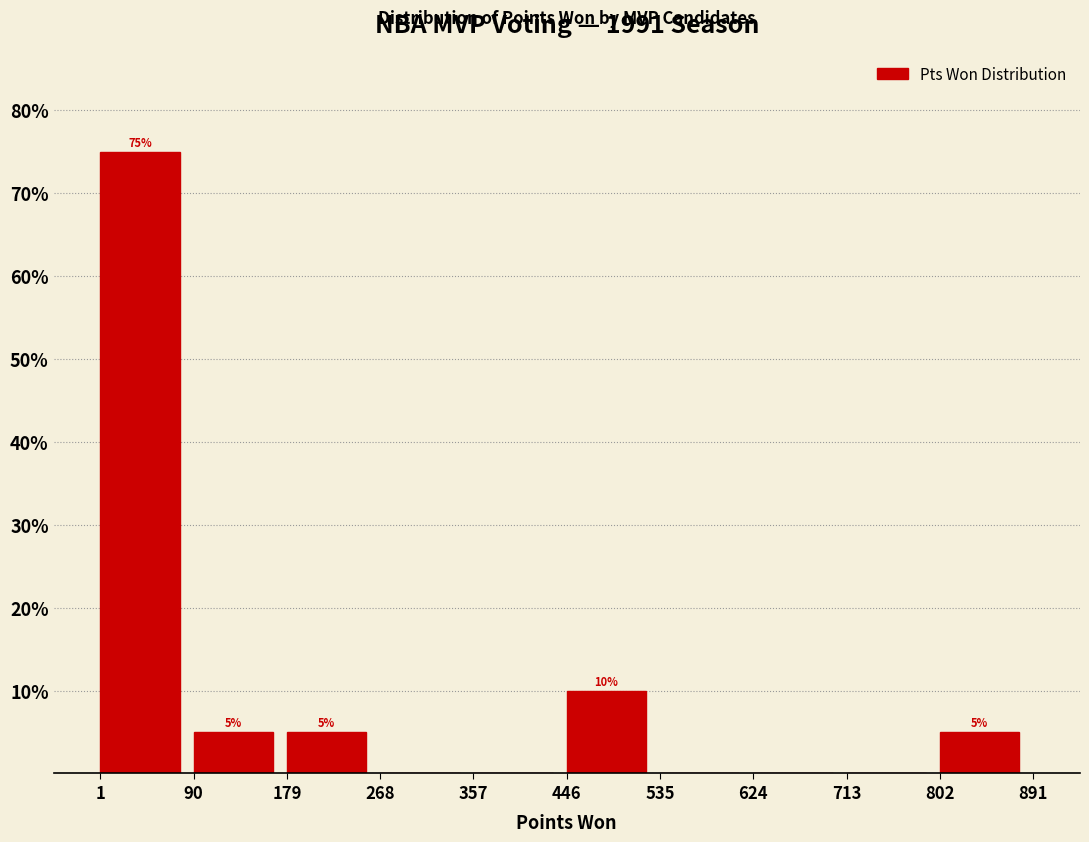

Which range on the x-axis has the tallest bar?

1 to 90